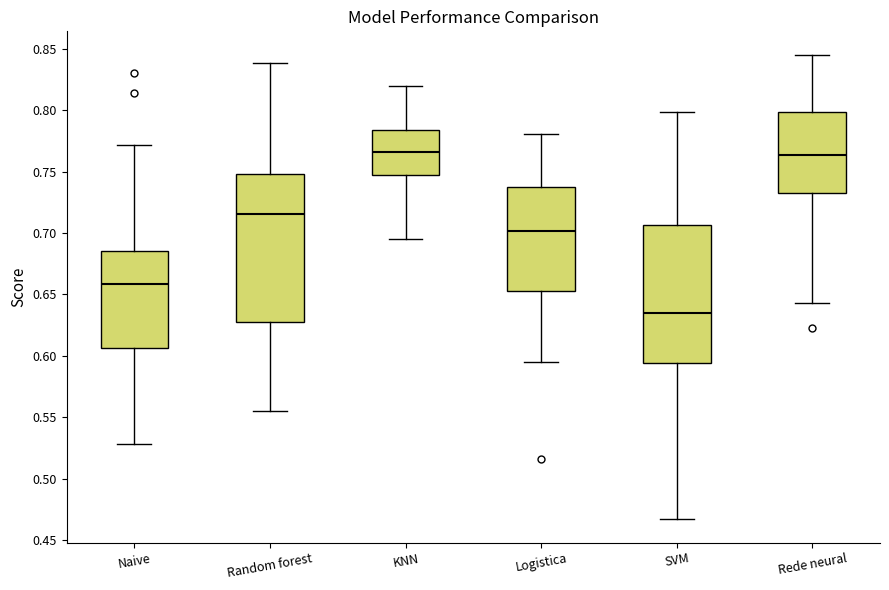

Reading left to right, transcribe this box plot: for each box, give where its median line is, the range the box spans, and where its two whiskers end, as read against the y-axis. The values are not printed on the chart, so give them approximately, as read against the axis.

Naive: median 0.660, box 0.605 to 0.685, whiskers 0.530 to 0.770
Random forest: median 0.715, box 0.625 to 0.750, whiskers 0.555 to 0.840
KNN: median 0.765, box 0.750 to 0.785, whiskers 0.695 to 0.820
Logistica: median 0.700, box 0.655 to 0.735, whiskers 0.595 to 0.780
SVM: median 0.635, box 0.595 to 0.705, whiskers 0.465 to 0.800
Rede neural: median 0.765, box 0.730 to 0.800, whiskers 0.645 to 0.845